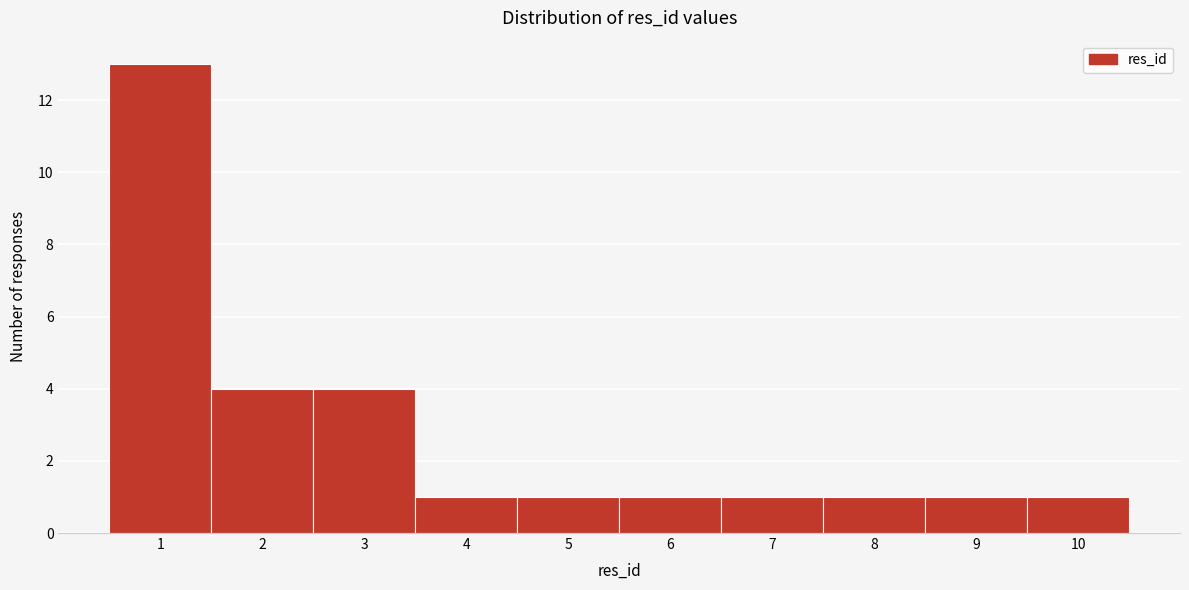

Reading left to right, list every bar in this chart as the range it spans on the x-axis followed by its height. The values are not printed on the chart, so give them approximately, as read against the axis.

0.5 to 1.5: 13
1.5 to 2.5: 4
2.5 to 3.5: 4
3.5 to 4.5: 1
4.5 to 5.5: 1
5.5 to 6.5: 1
6.5 to 7.5: 1
7.5 to 8.5: 1
8.5 to 9.5: 1
9.5 to 10.5: 1